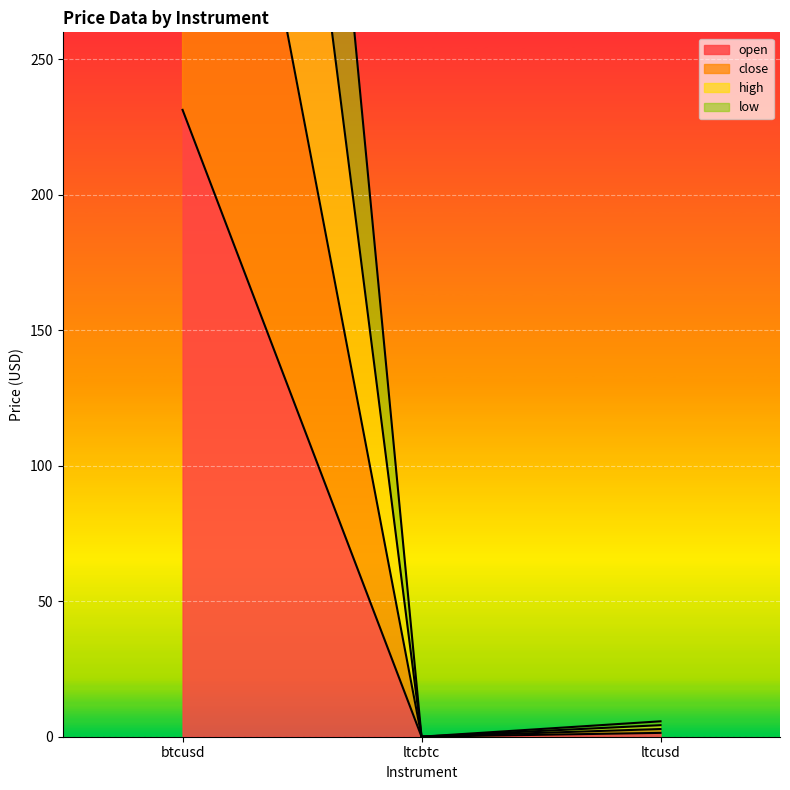

Which series has the largest range (max minus min)?

high